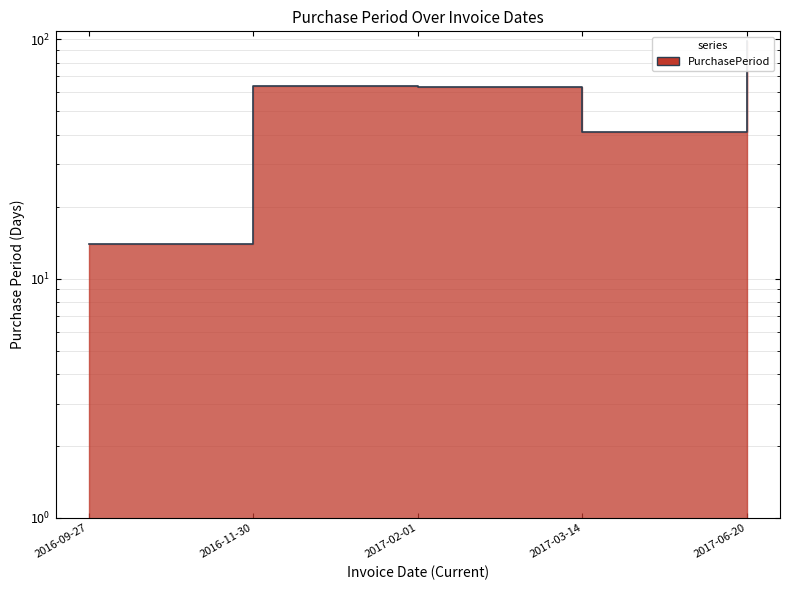

Reading right to left, transcribe all the data shown in this chart.

98	41	63	64	14